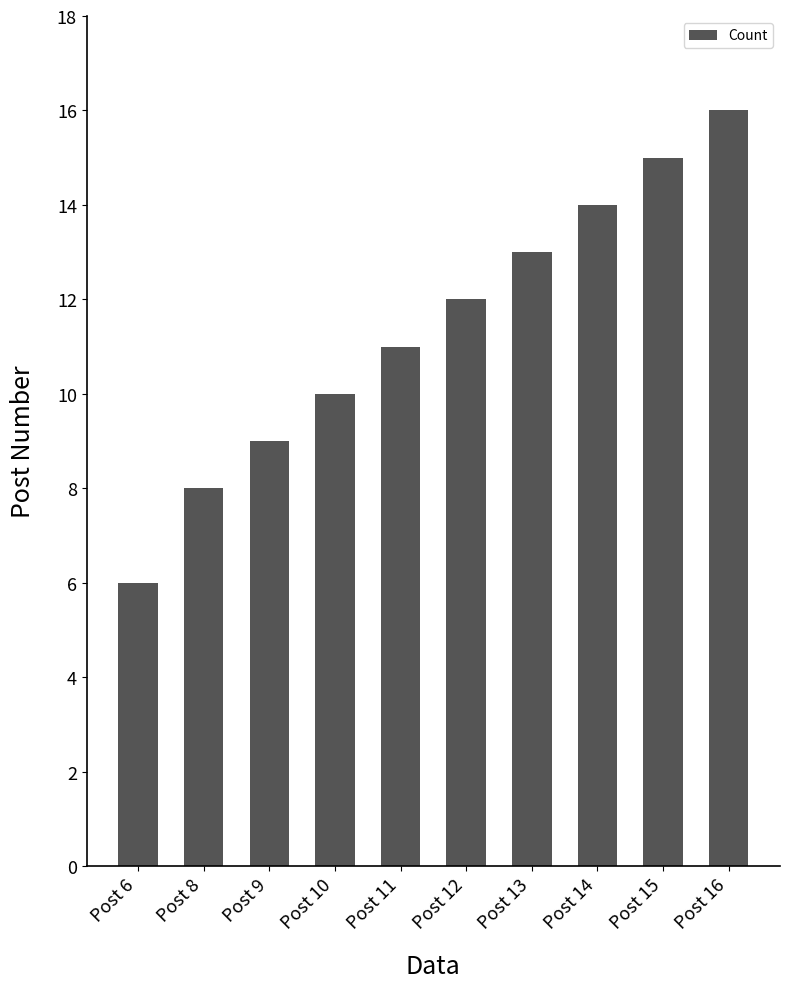

Are the bars grouped side by side (vs. stacked)?

No